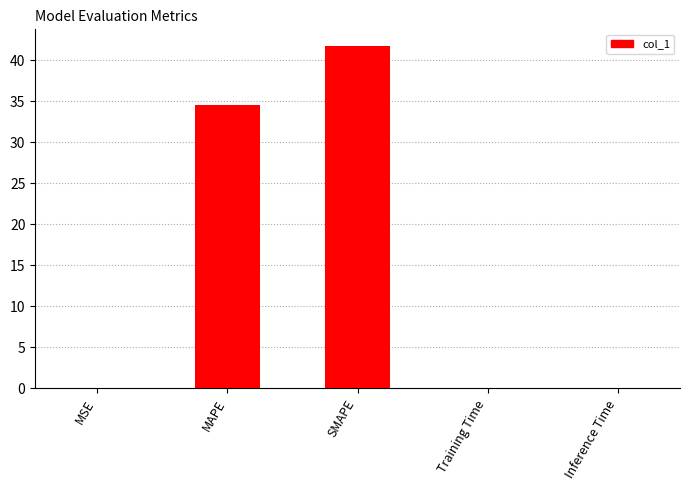

What is the greatest value displayed?

41.7